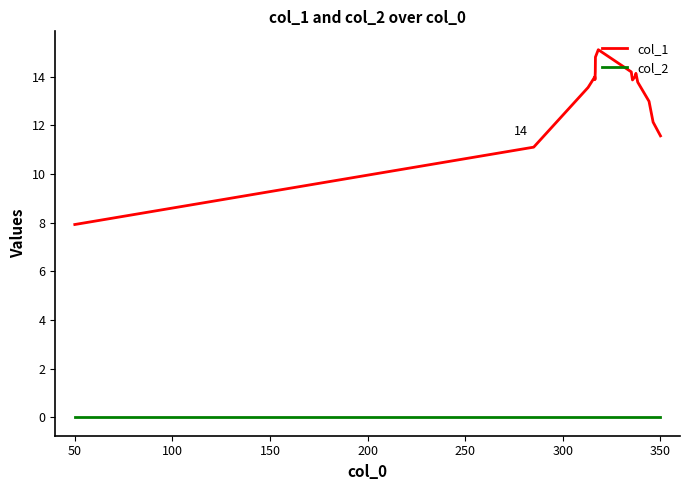

True or false: col_1 and col_2 intersect in this chart.

False